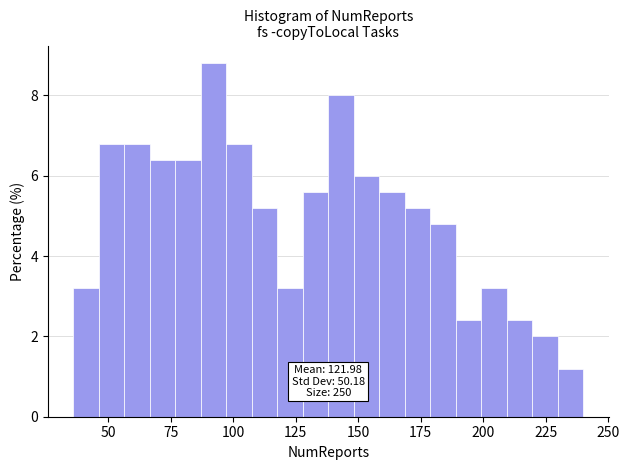

Read against the x-axis, roughly where is the centre of the tallest bar?

90